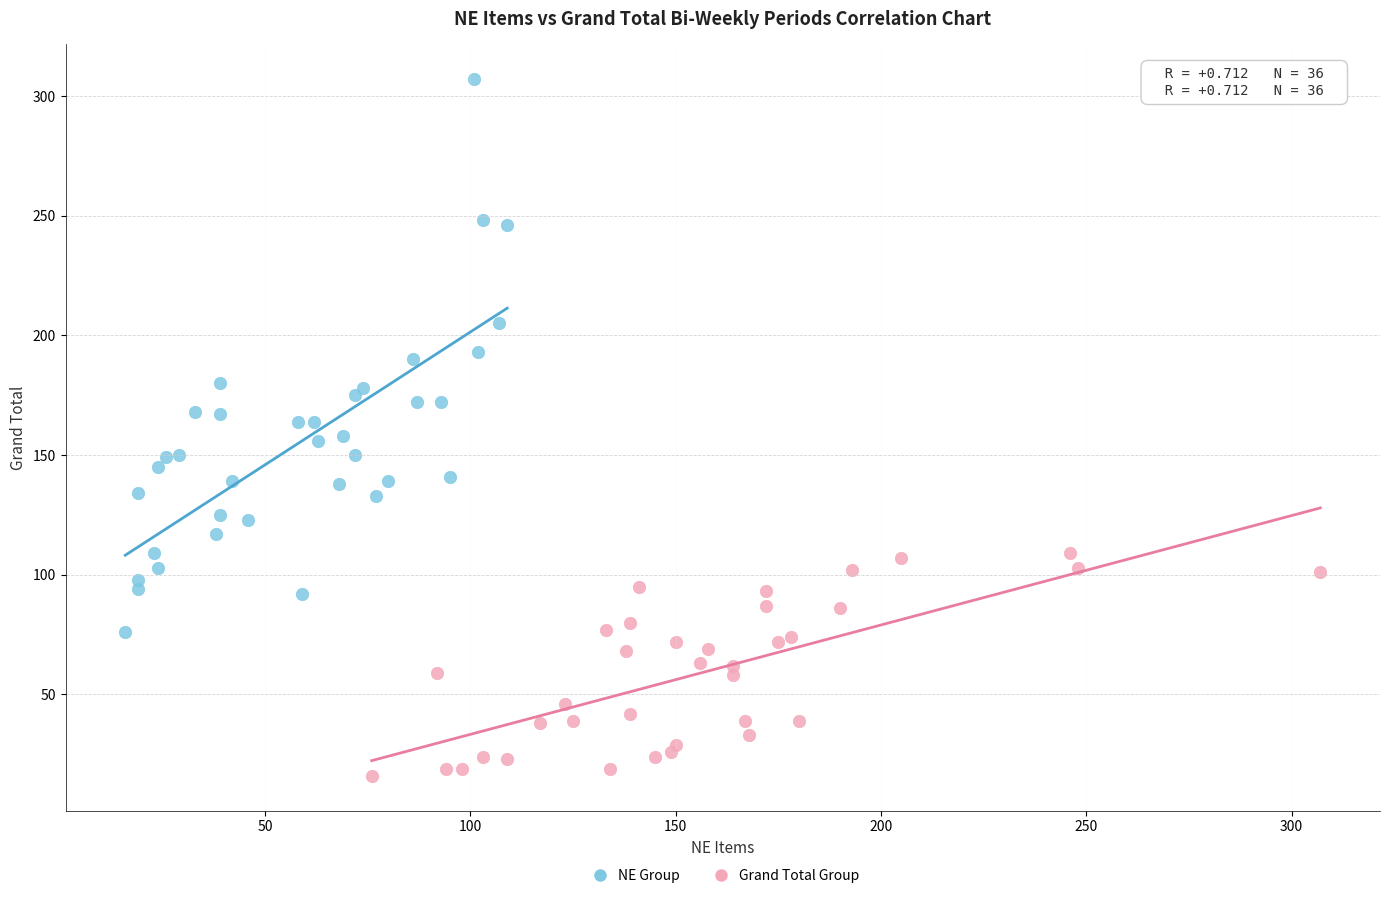

Which series has the widest spread of Y values?

NE Group